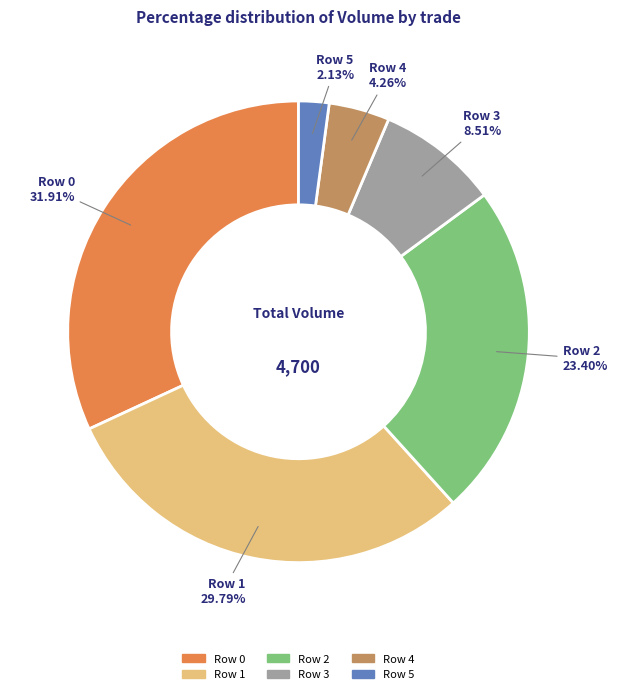

Count the number of slices in the pie.

6